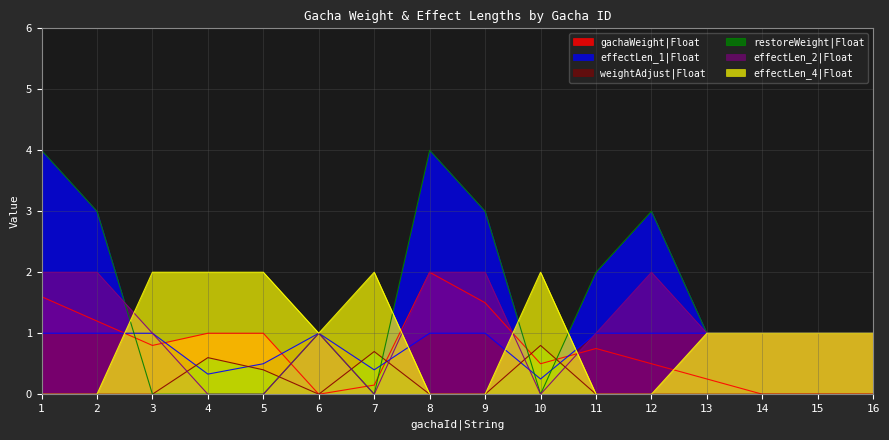

Which series changed the most between 12 and 14?

effectLen_1|Float